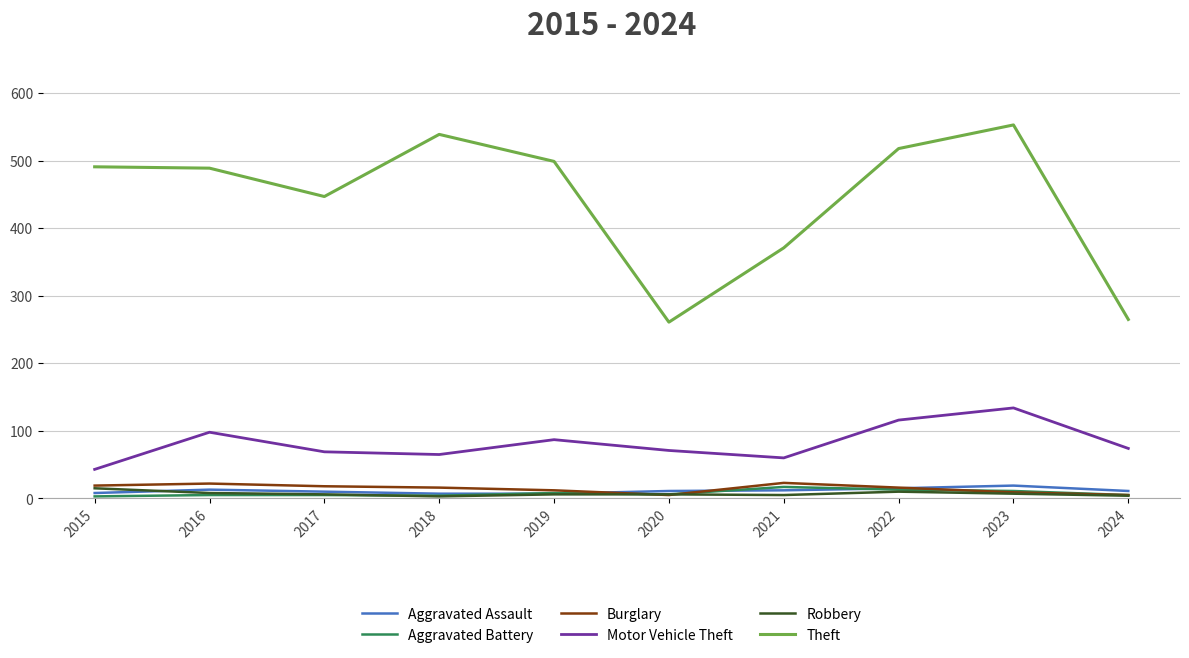

What is the maximum value for Burglary?

23